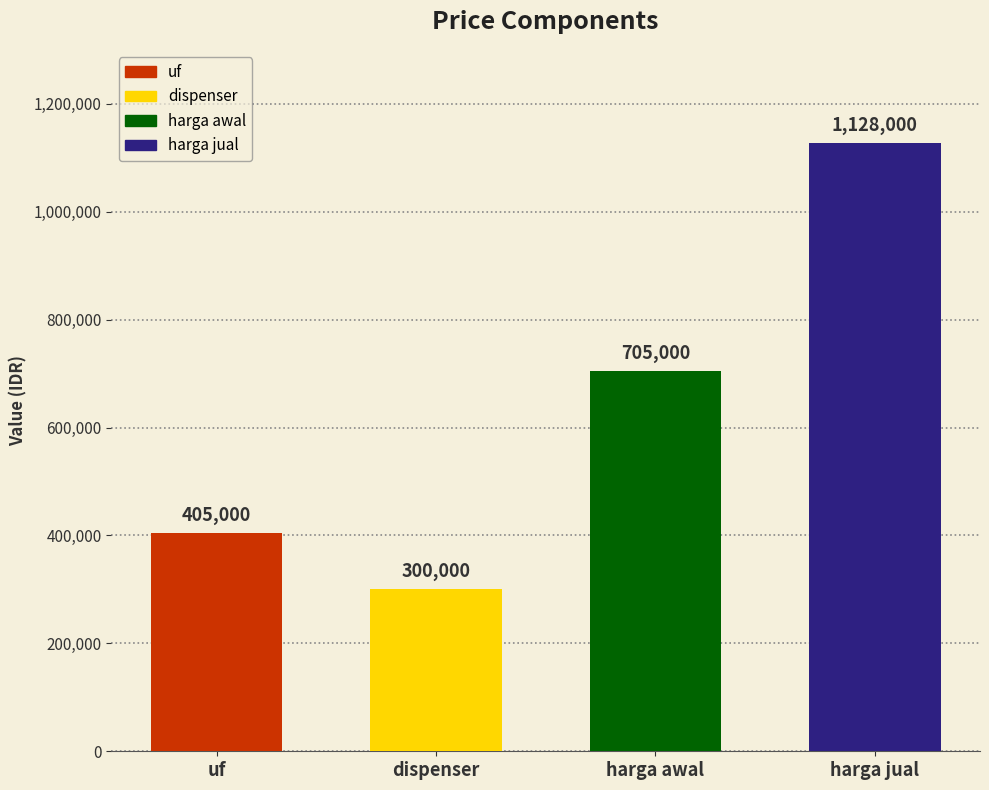

Are the bars grouped side by side (vs. stacked)?

No